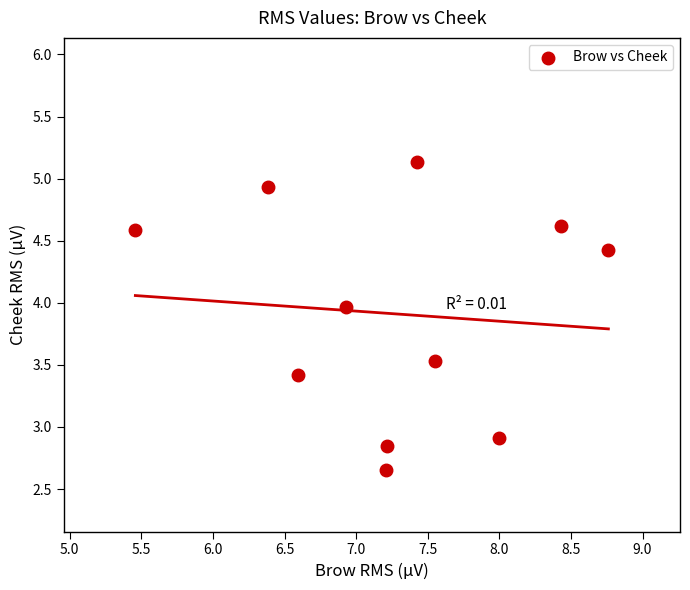

What Y value in the scatter plot is closest to 3?

2.9